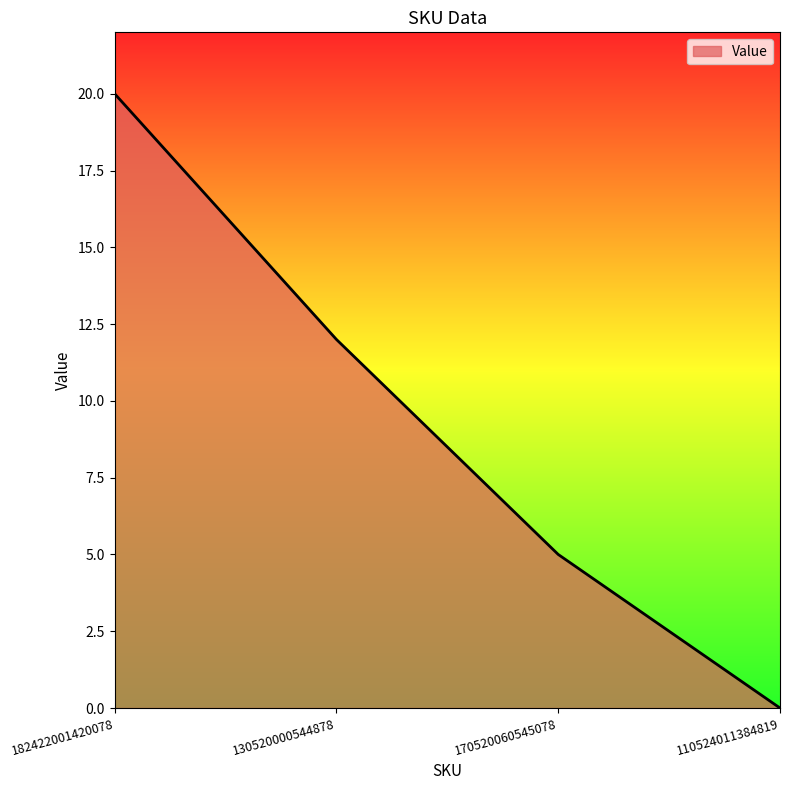

At which category does the chart reach its peak across all series?

182422001420078